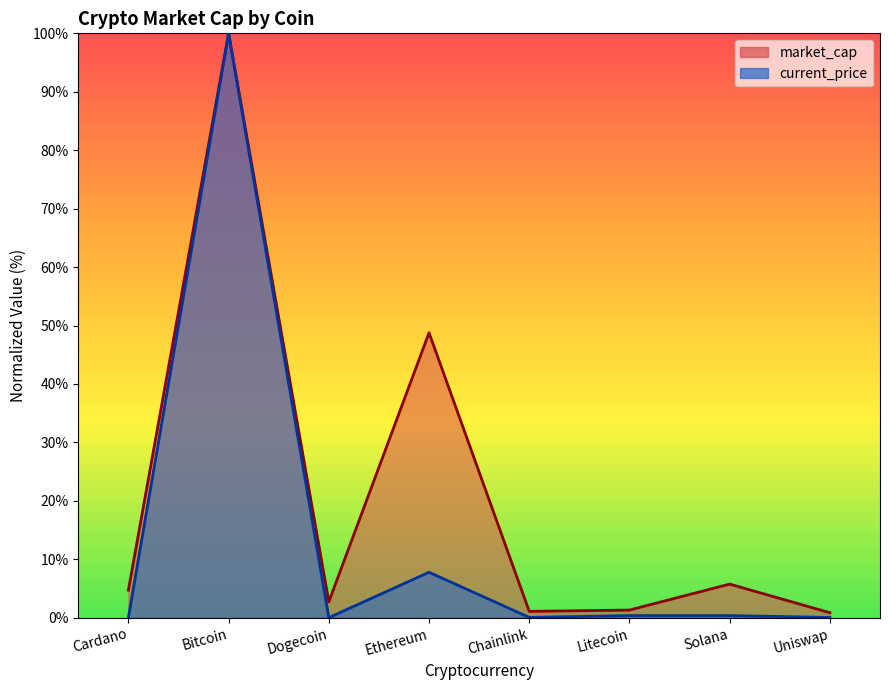

Which category has the highest value across all series?

Bitcoin